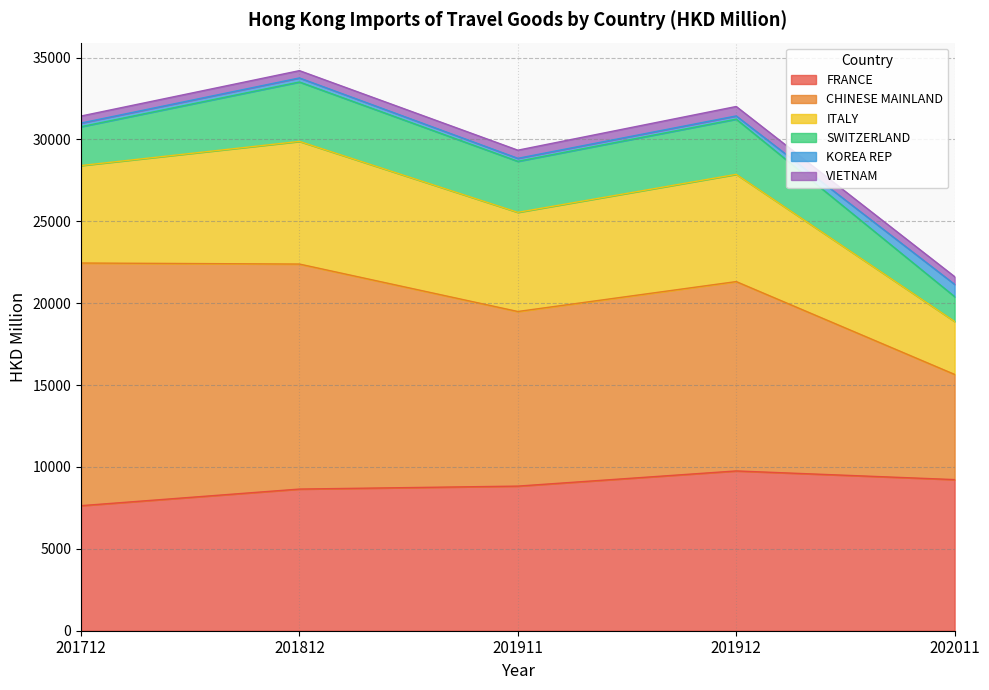

True or false: SWITZERLAND and KOREA REP intersect in this chart.

False